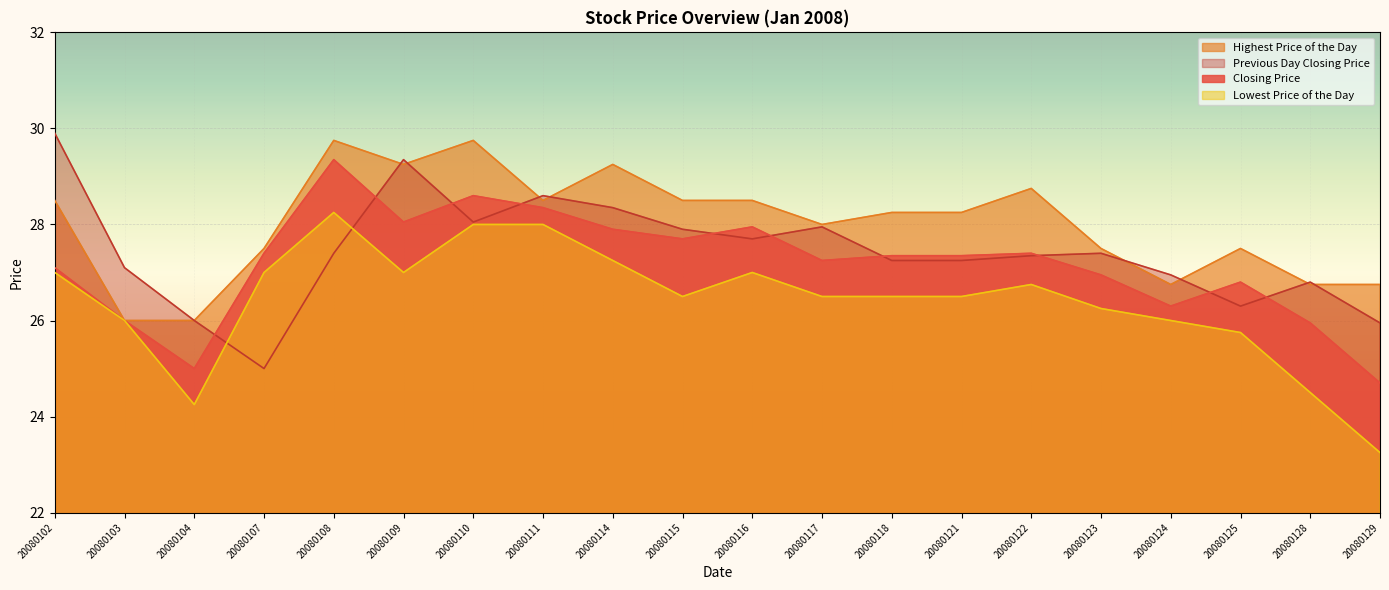

Count the number of categories in the chart.

20